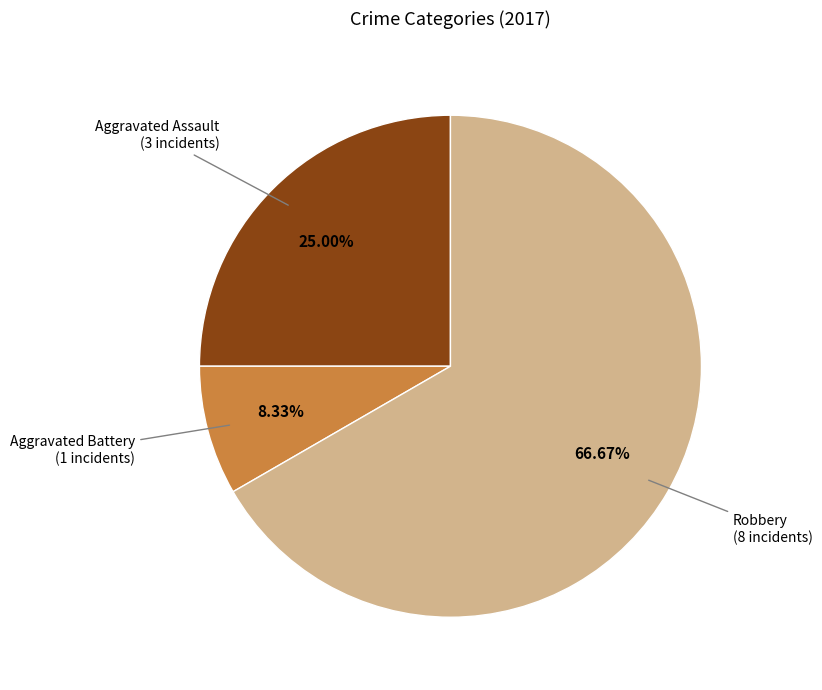

How many slices are in this pie chart?

3